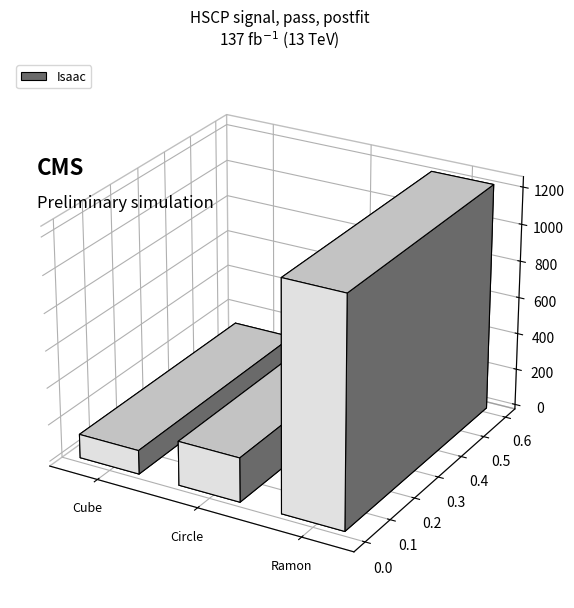

Reading right to left, what are all the values shown in this chart?

Ramon=1230	Circle=239	Cube=129